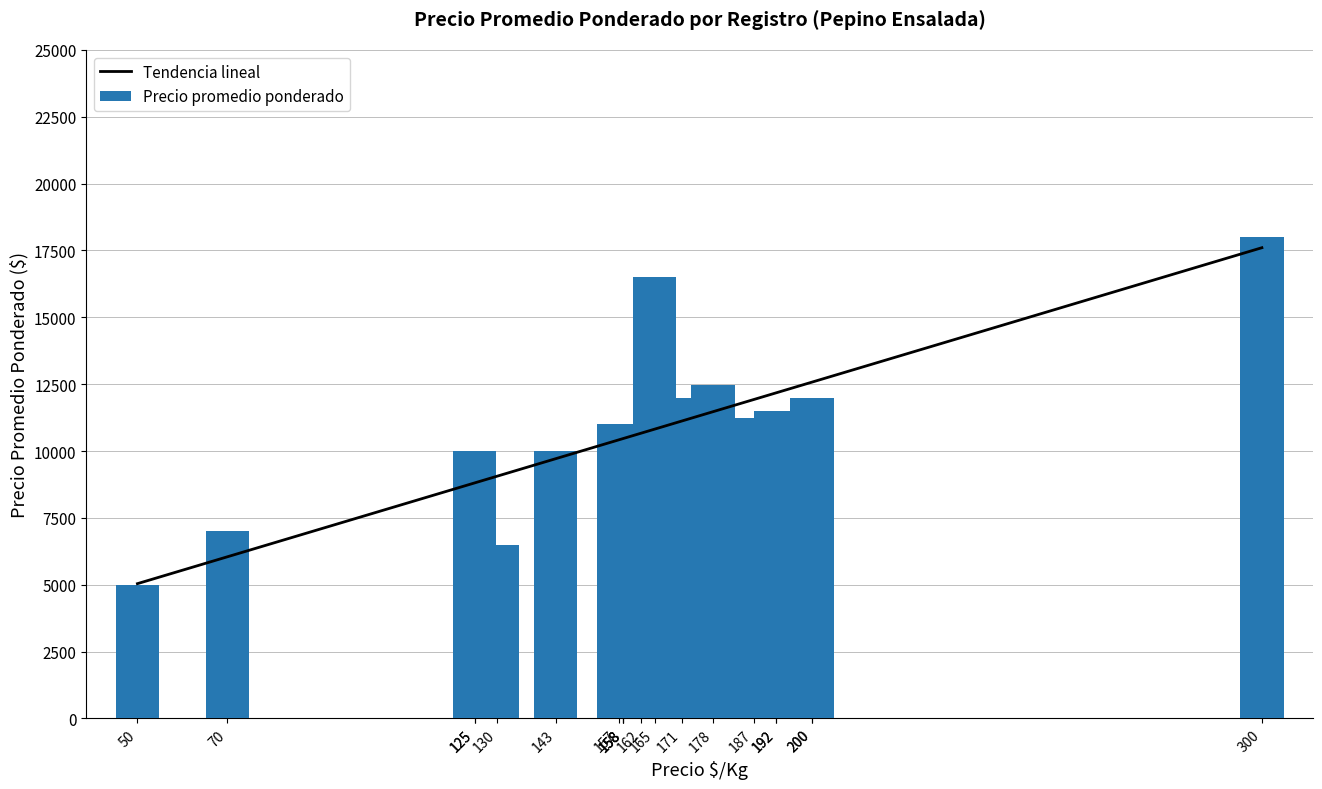

What is the average value of the Precio $/Kg series?

161